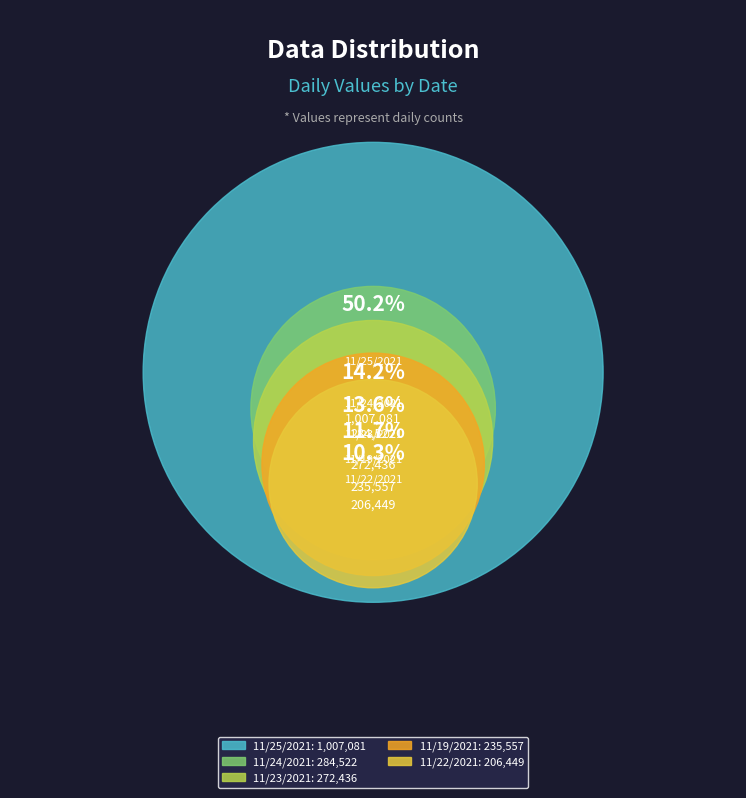

What is the total percentage of 20211119090000 and 20211122090000?

22.0%